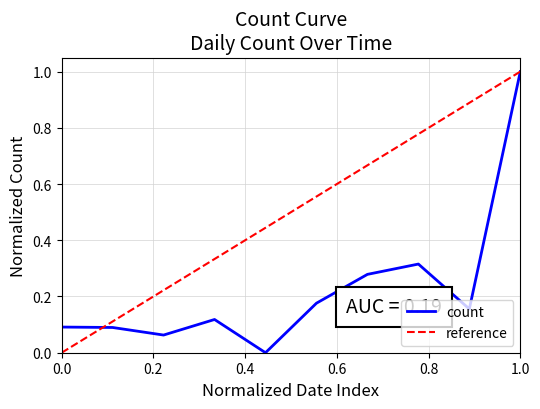

True or false: count has a value of 0.1 at 0.0.

True